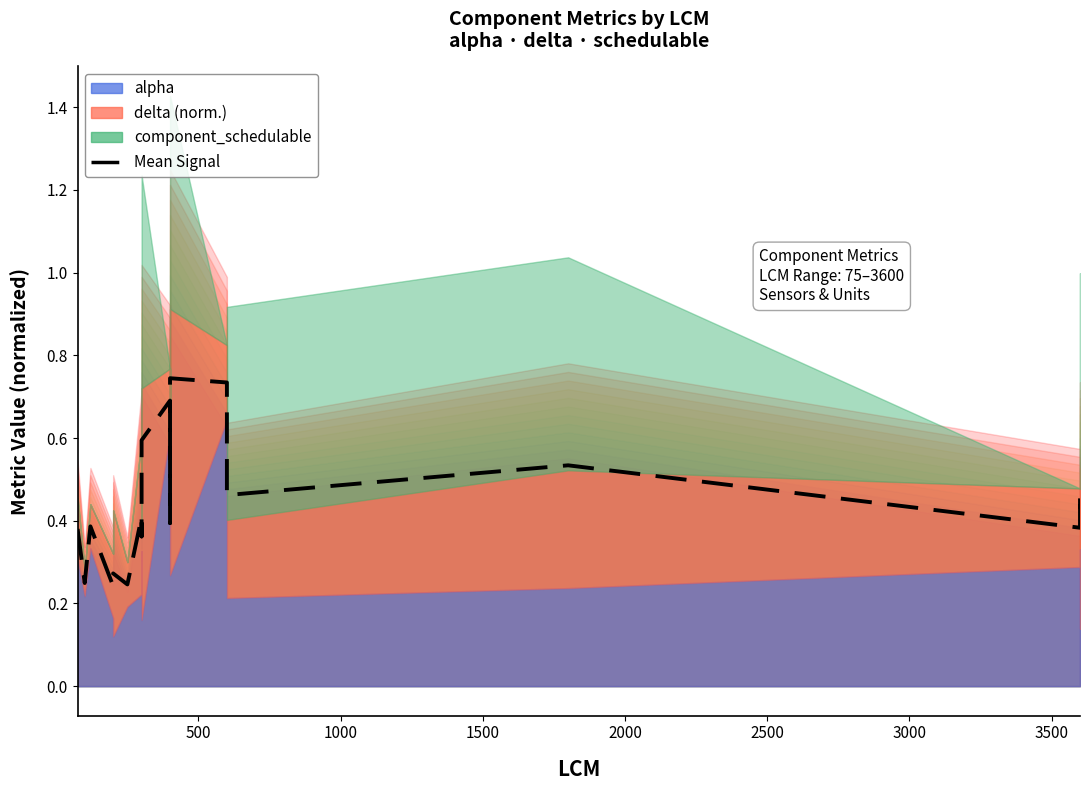

The value at 1000 is 0.4. True or false?

True